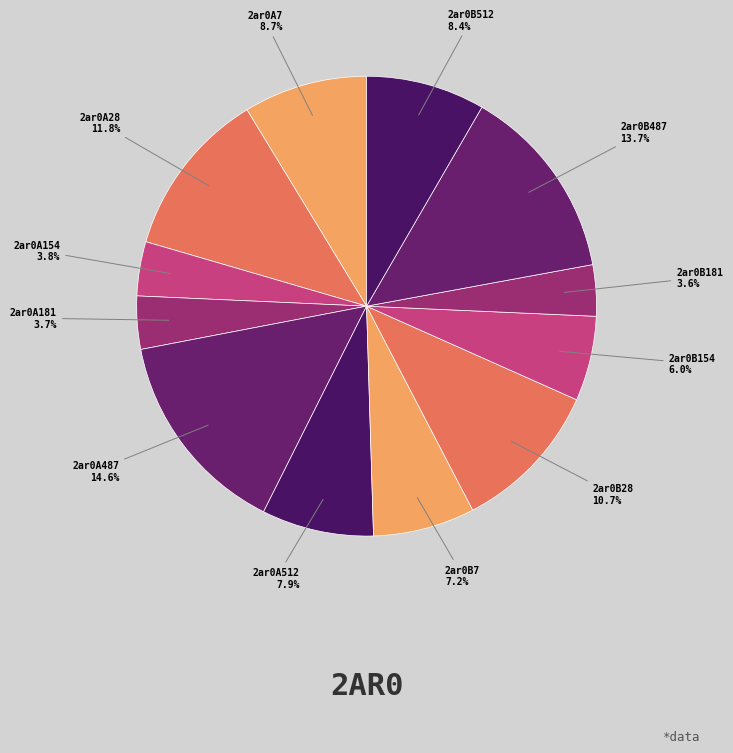

How many slices are in this pie chart?

12